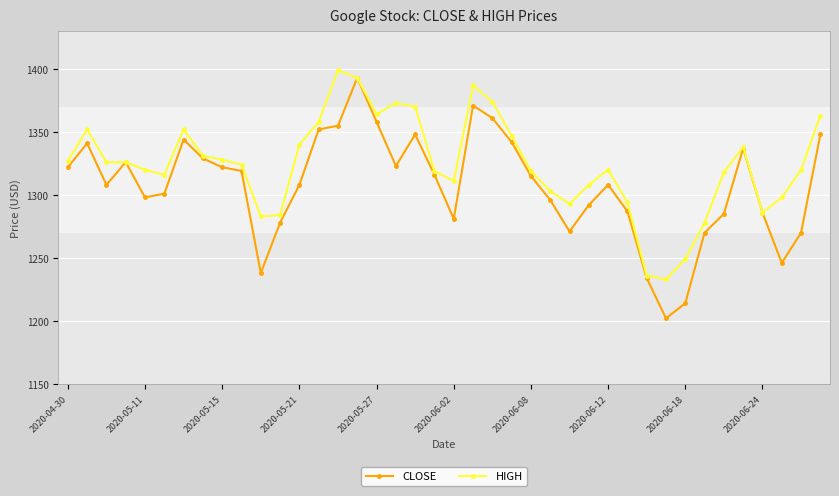

Which series has the widest spread of values?

CLOSE